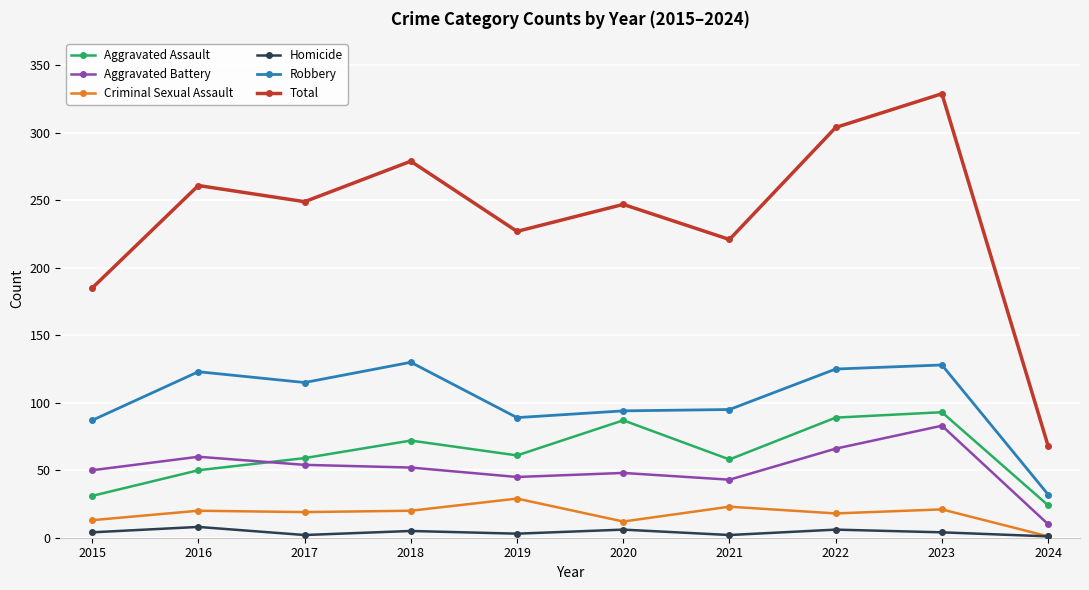

What is the difference between the maximum and minimum values in the Total series?

261